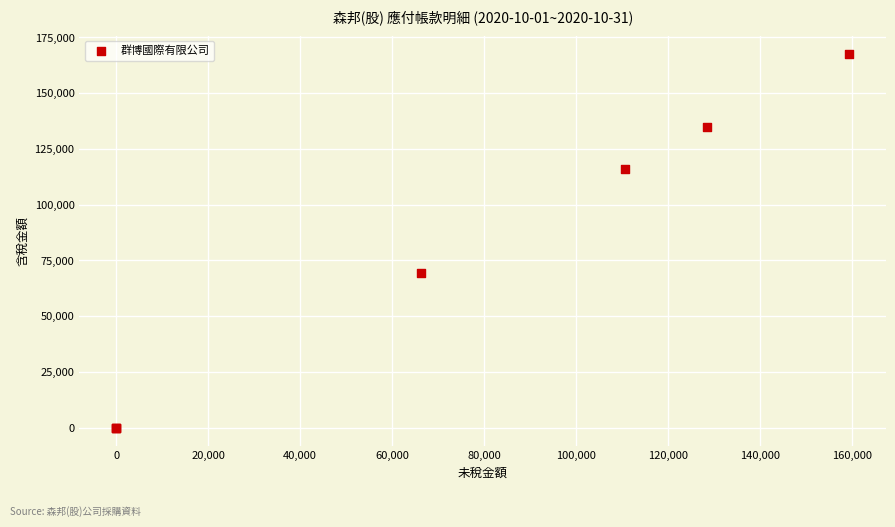

What Y value in the scatter plot is closest to 83700?

69600